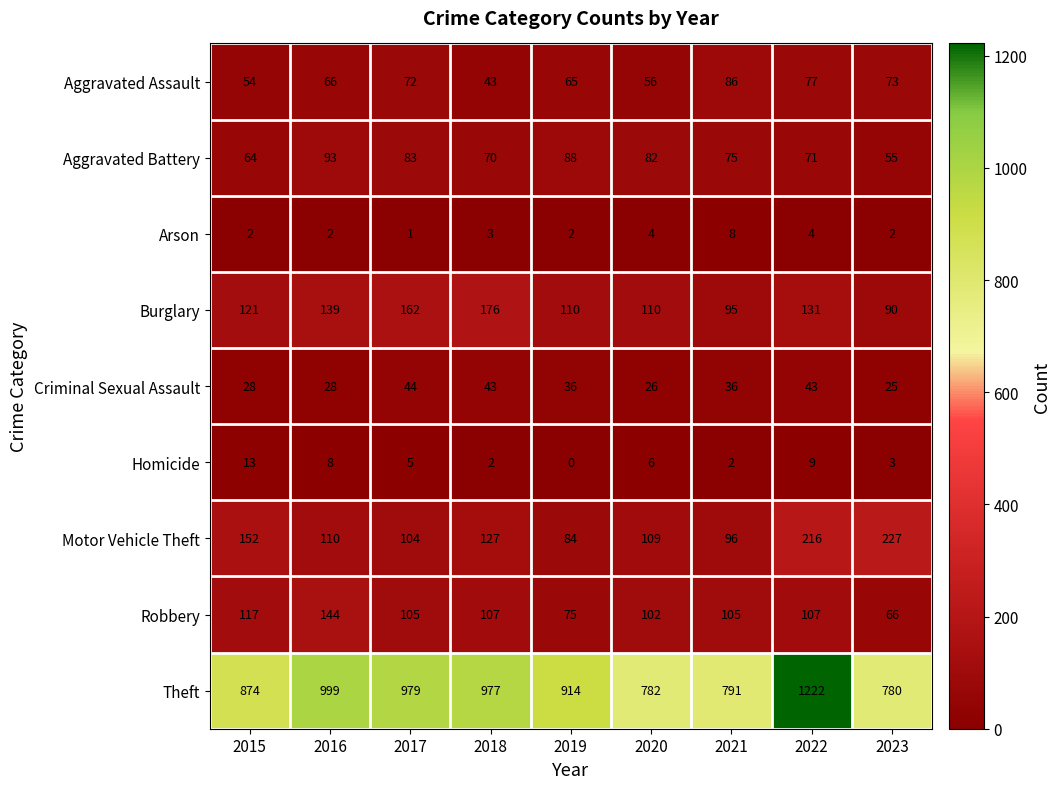

How many series are shown in this chart?

9